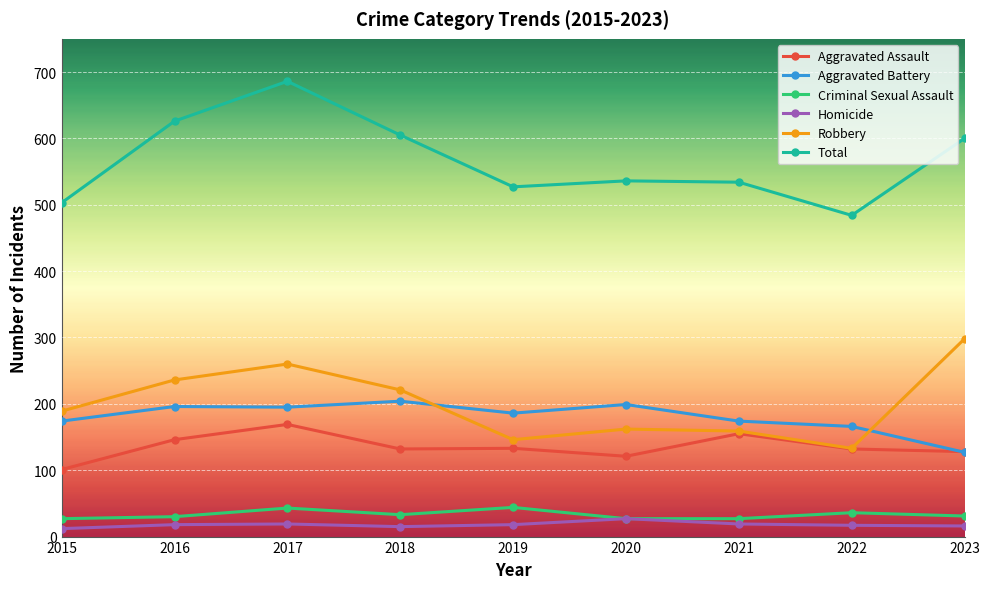

True or false: Total has more than 2 interior local peaks.

False